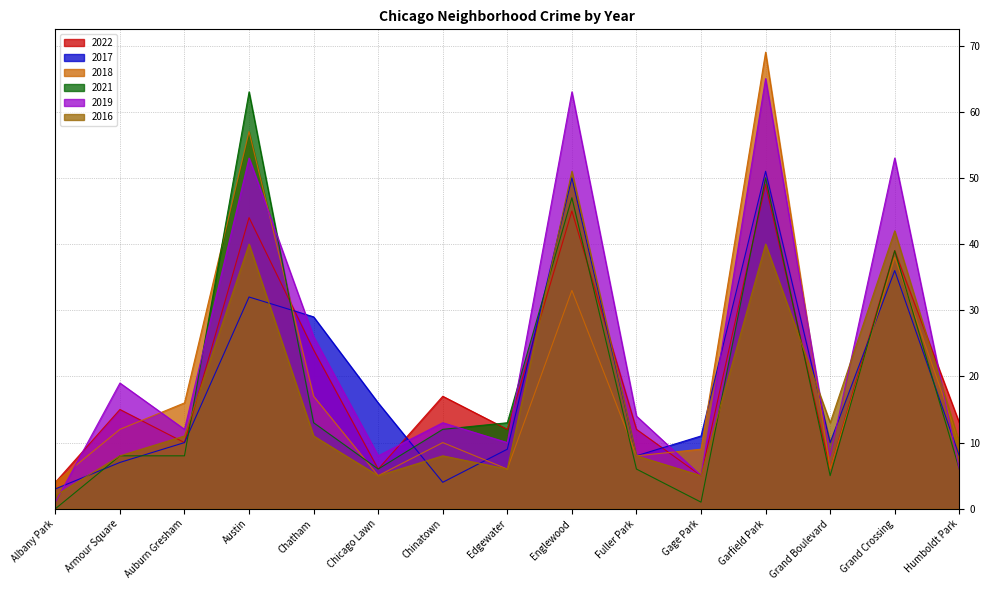

Is it true that 2021 equals 0 at Albany Park?

True